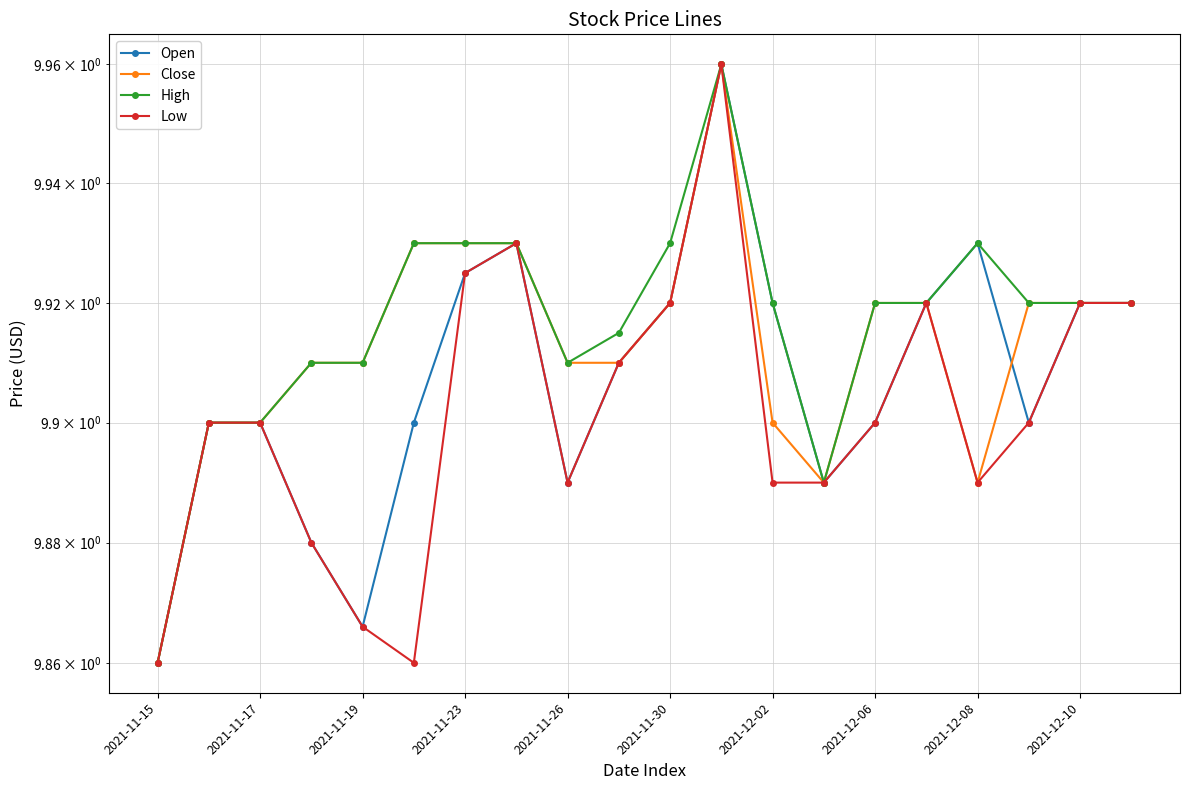

What is the smallest value displayed?

9.9